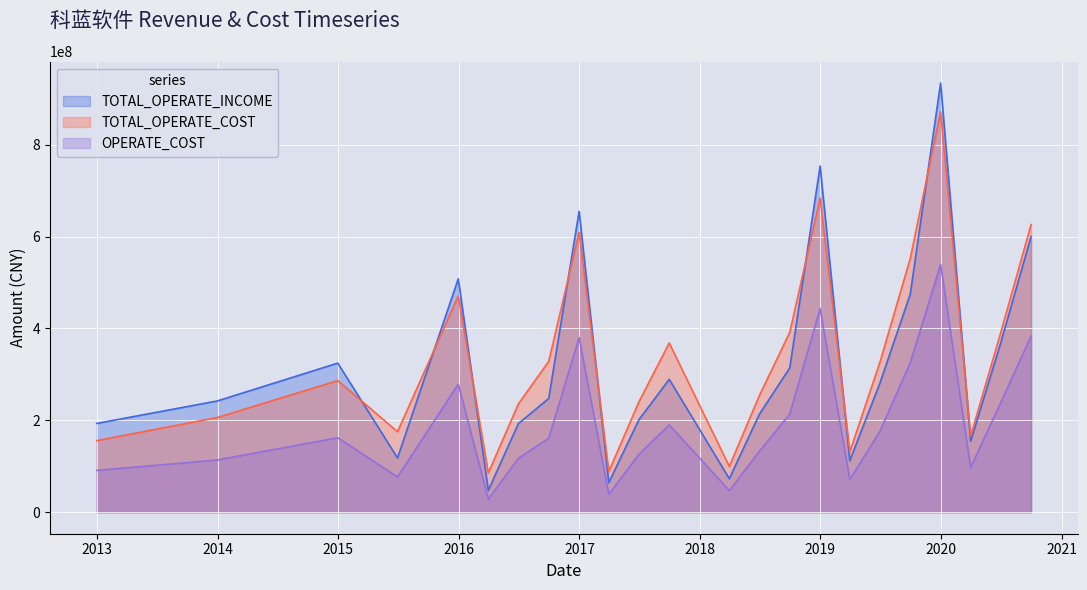

Is it true that OPERATE_COST equals 87293663.5 at 2017-06-30?

False